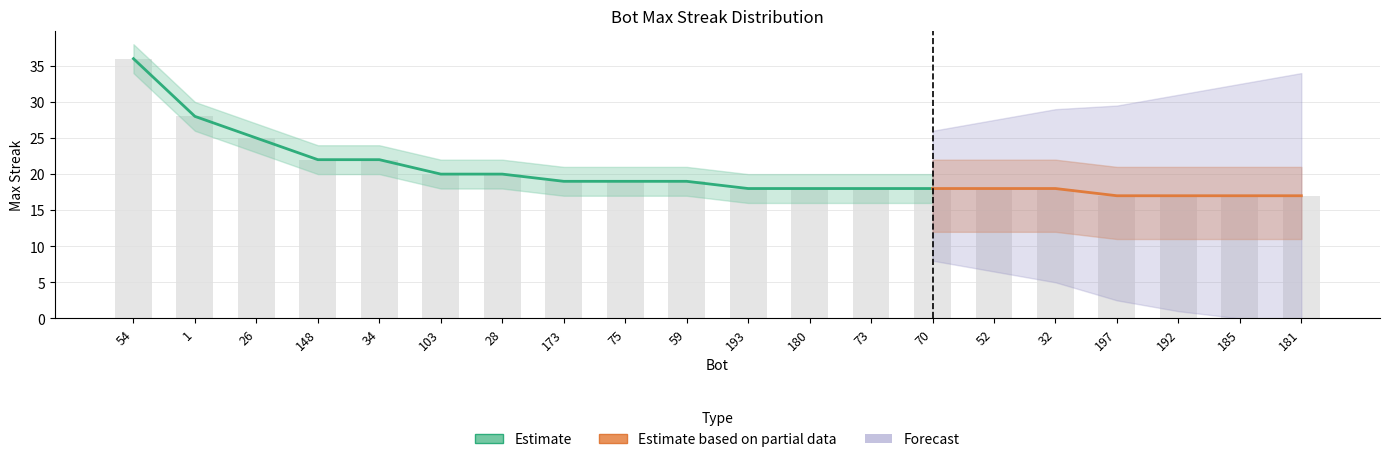

How many bars are there in total?

20